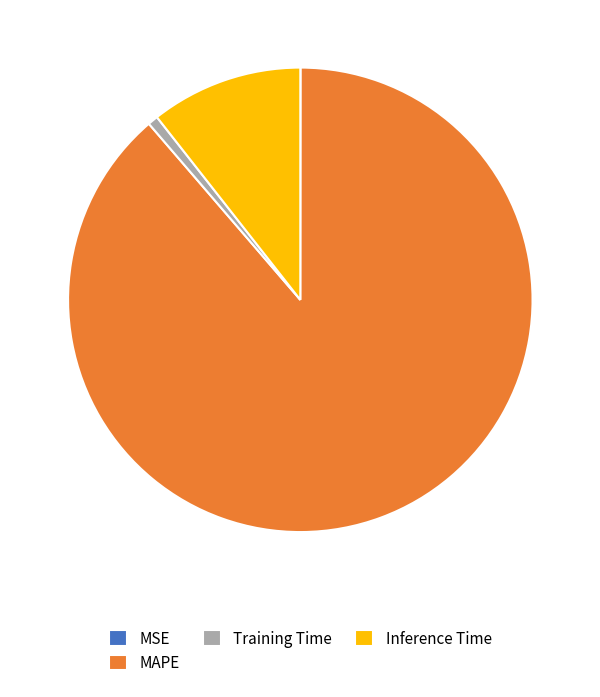

Is it true that Training Time is 11% of the pie?

False